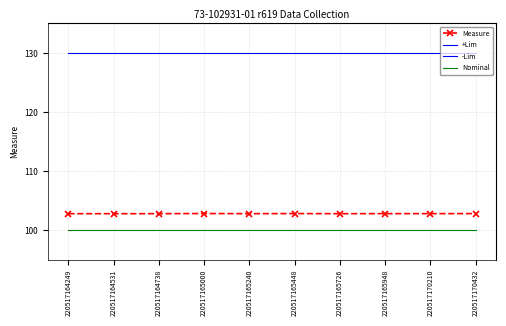

What is the maximum value shown in the chart?

130.0